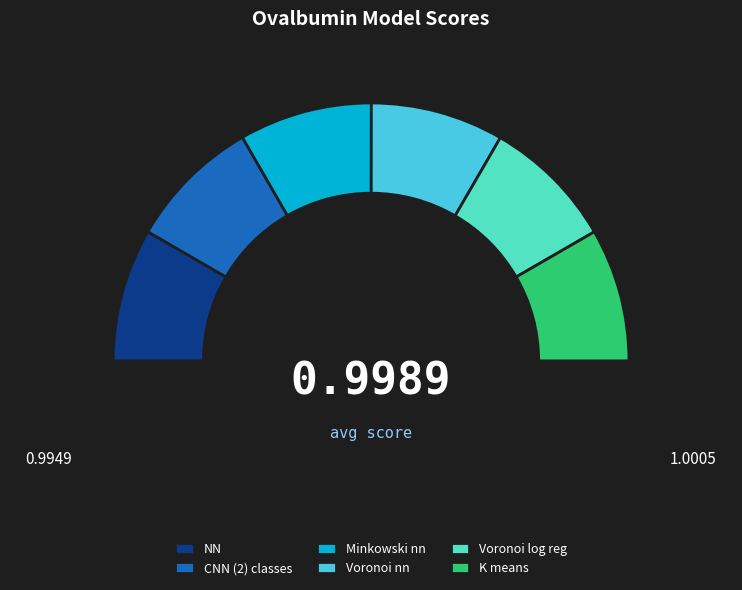

What percentage is the Voronoi log reg slice, to the nearest percent?

17%